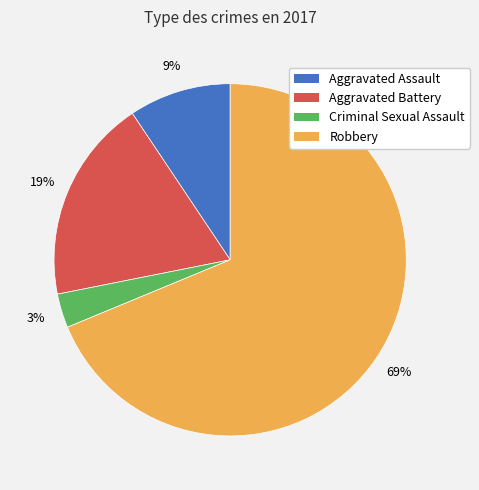

What is the majority slice?

Robbery